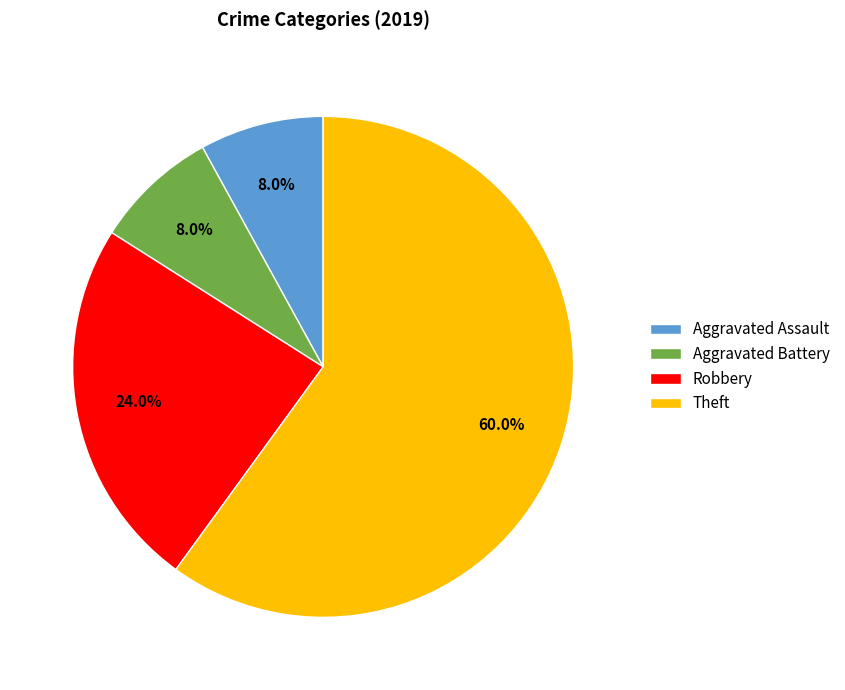

Does Aggravated Battery represent more than half of the total?

No